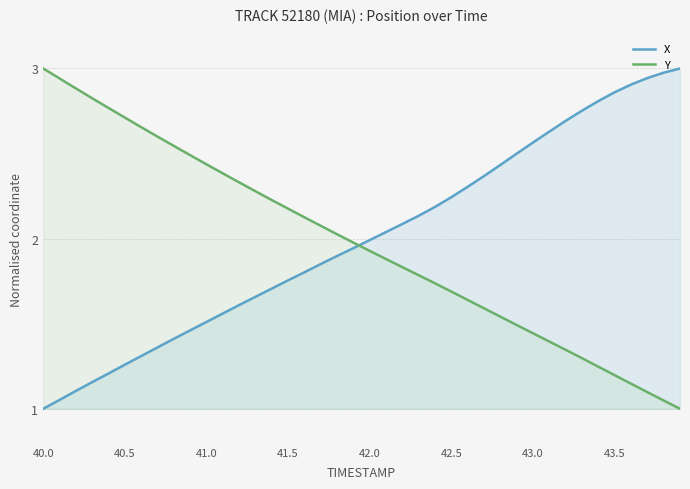

Count the number of data series in this chart.

2